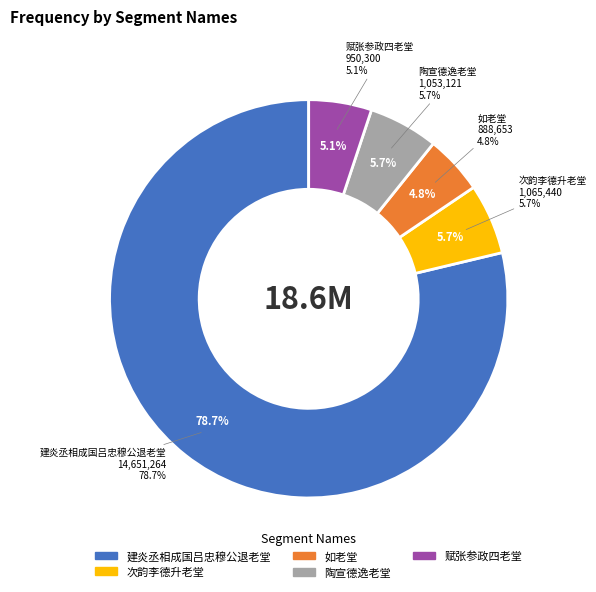

True or false: 次韵李德升老堂 其一 accounts for 6% of the total.

True